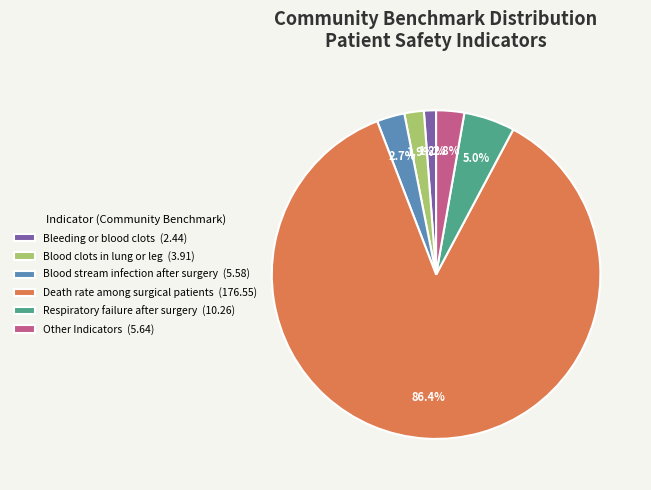

Is the sum of Other Indicators (5.64) and Death rate among surgical patients (176.55) greater than half?

Yes